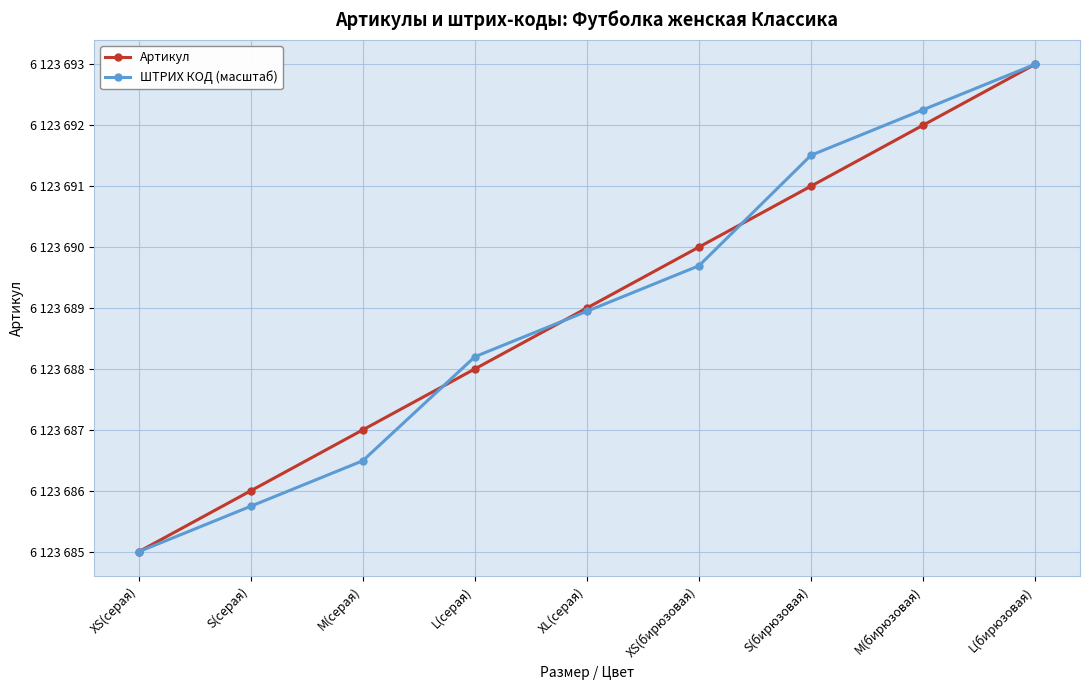

Is the value of ШТРИХ КОД (масштаб) at XS(серая) greater than the value of Артикул at M(серая)?

No